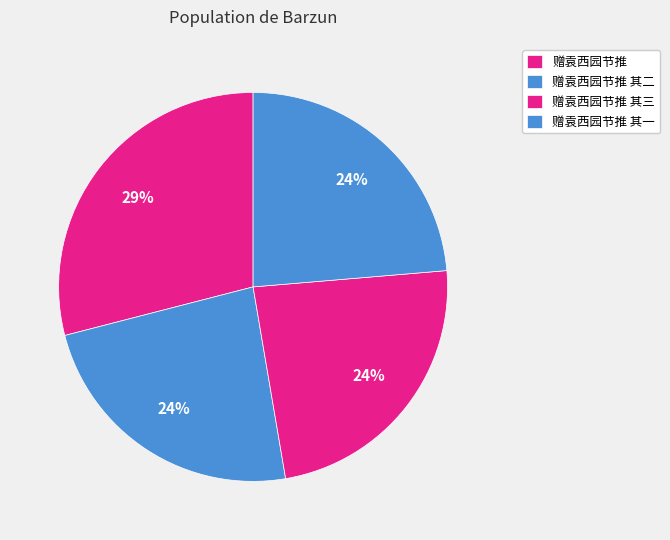

How many slices are in this pie chart?

4